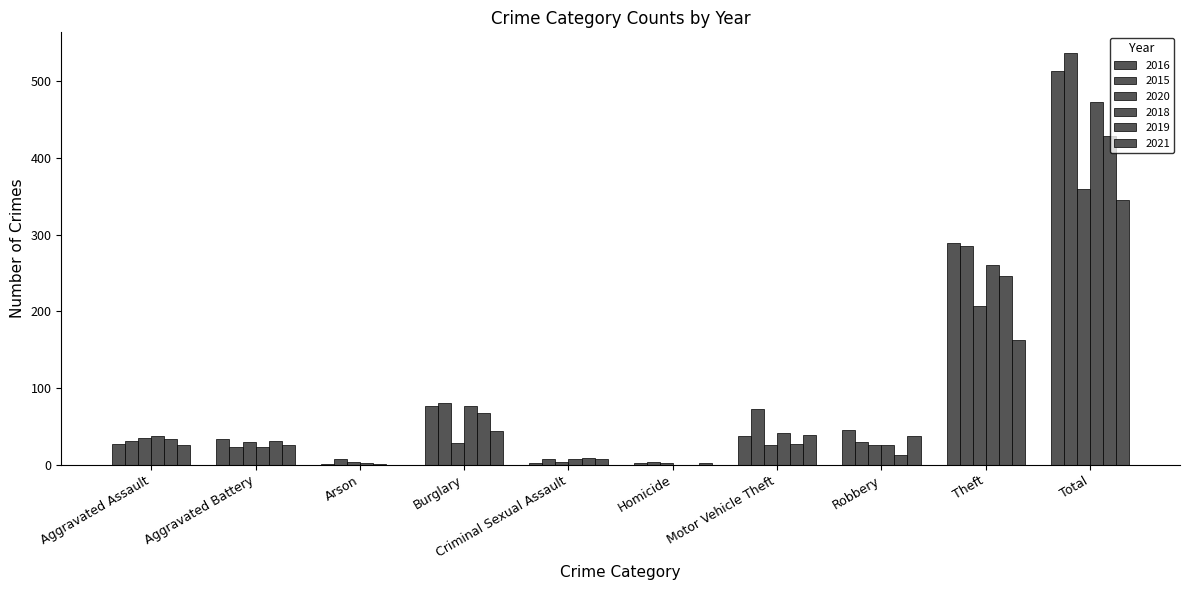

What is the difference between the maximum and second lowest values in the 2016 series?

512